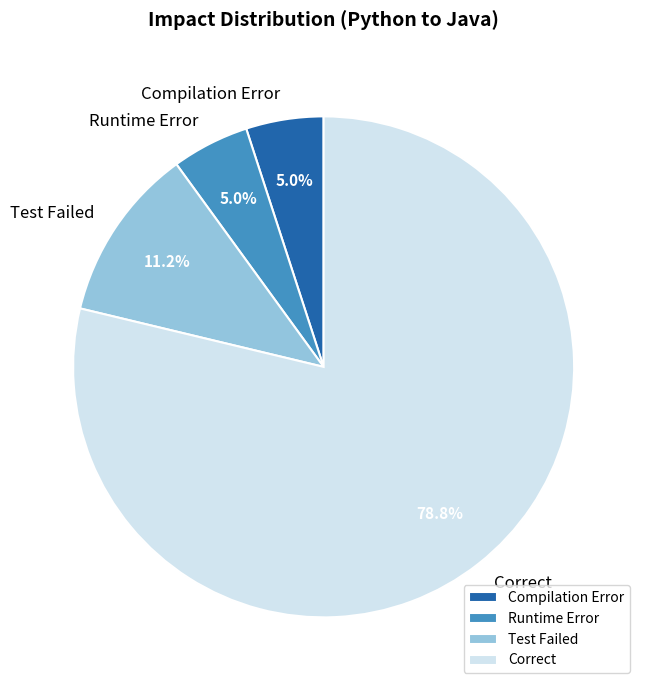

True or false: Test Failed accounts for 11% of the total.

True